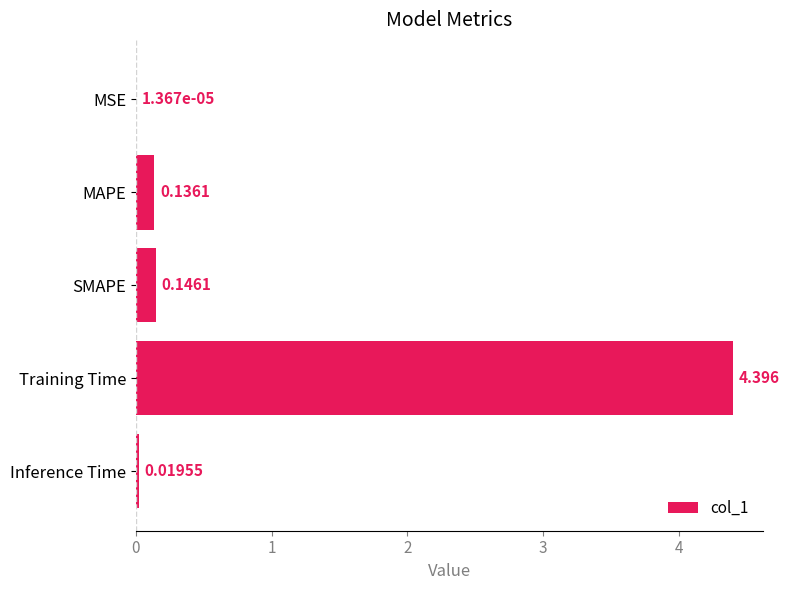

Between Inference Time and Training Time, which is larger?

Training Time